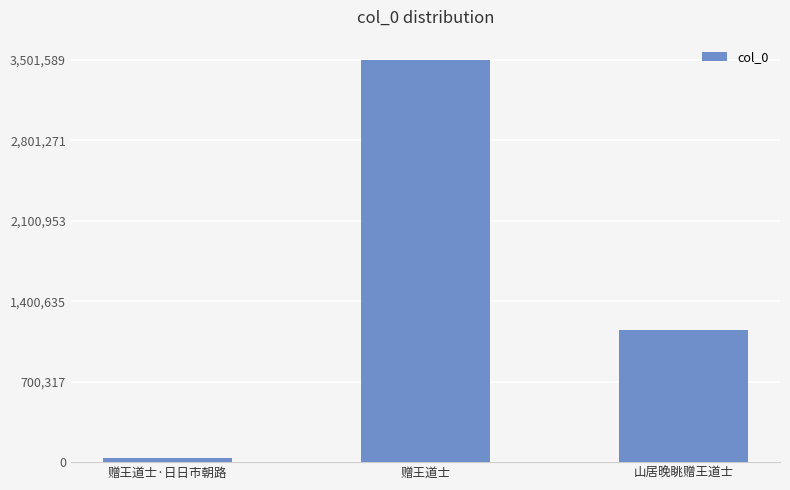

How many series are shown in this chart?

1